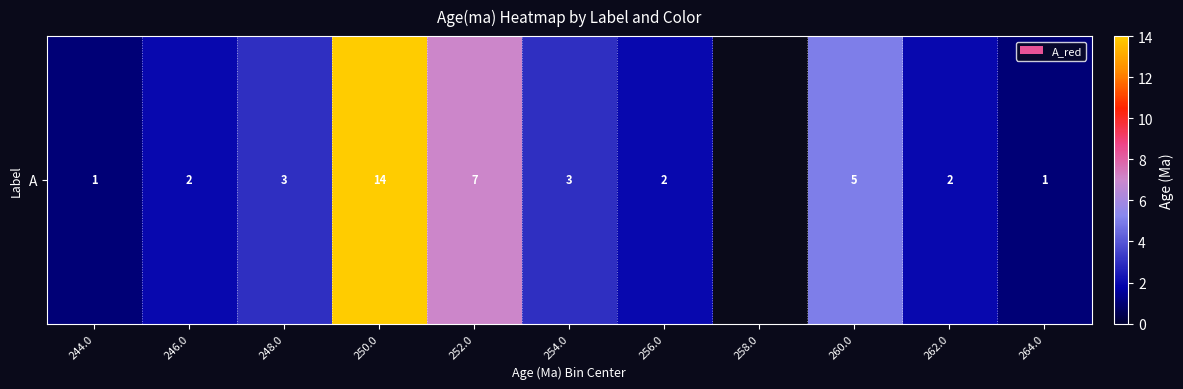

Approximately how many times larger is the value at 246.0 compared to 248.0?

0.7